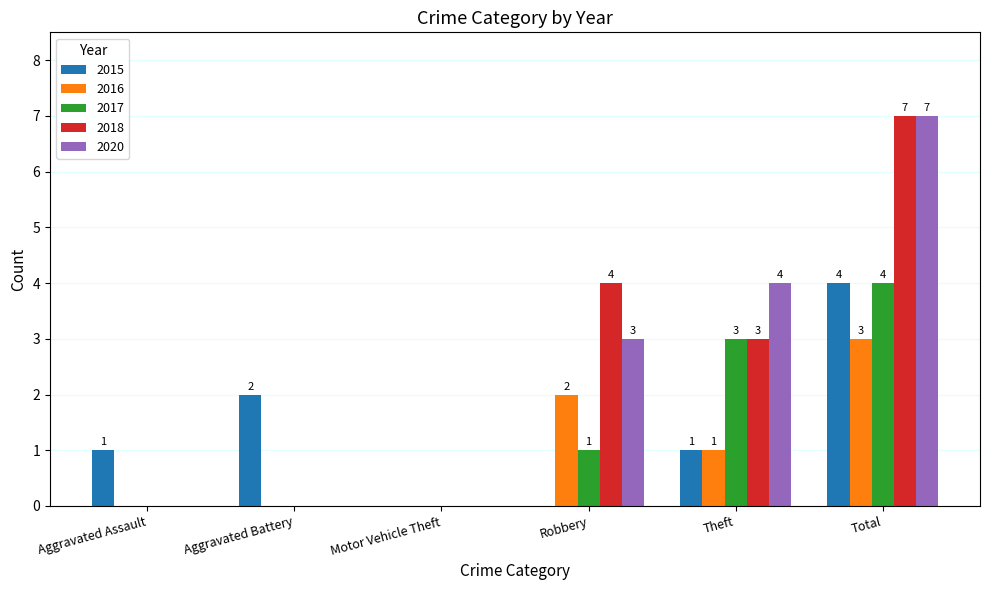

What is the sum of all 2016 values?

6